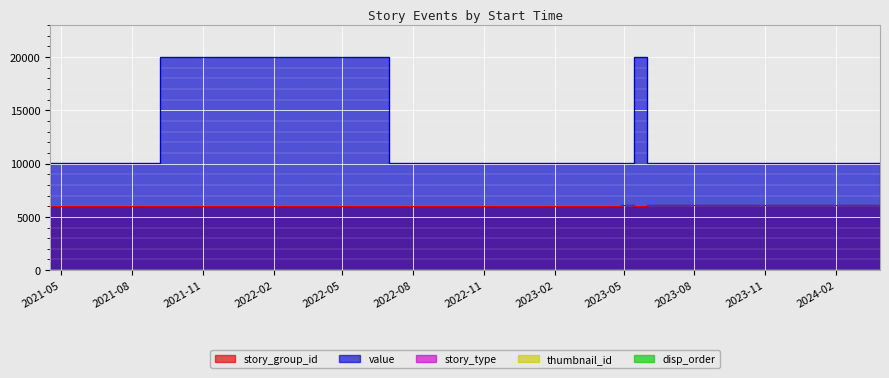

Which category has the highest value in the disp_order series?

2021-04-17